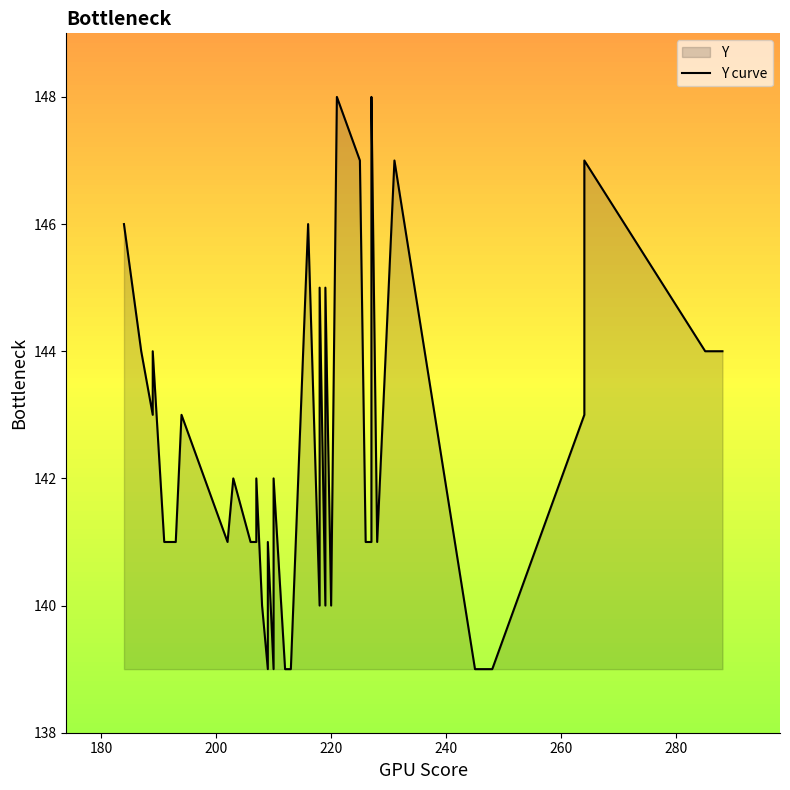

Count the values in the range 140 to 145.

26